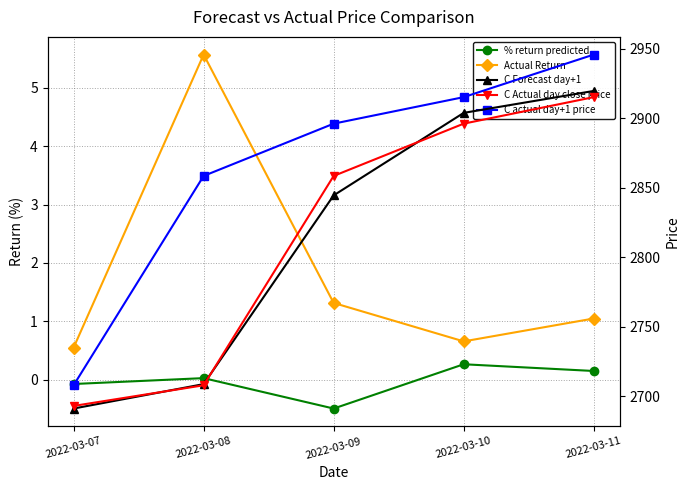

True or false: Actual Return and C Forecast day+1 intersect in this chart.

False